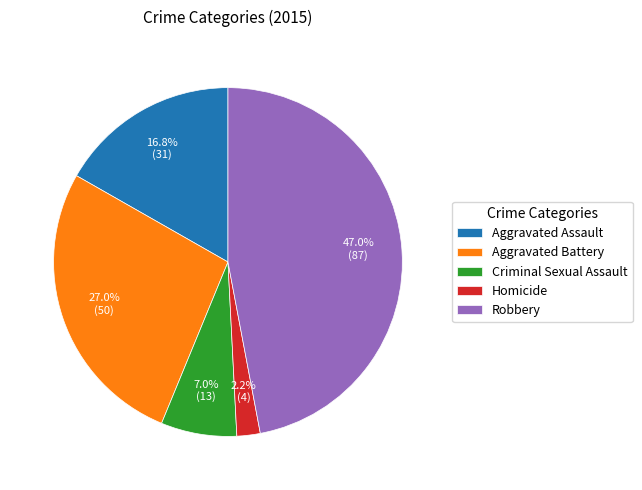

To the nearest percent, what portion does Robbery represent?

47%